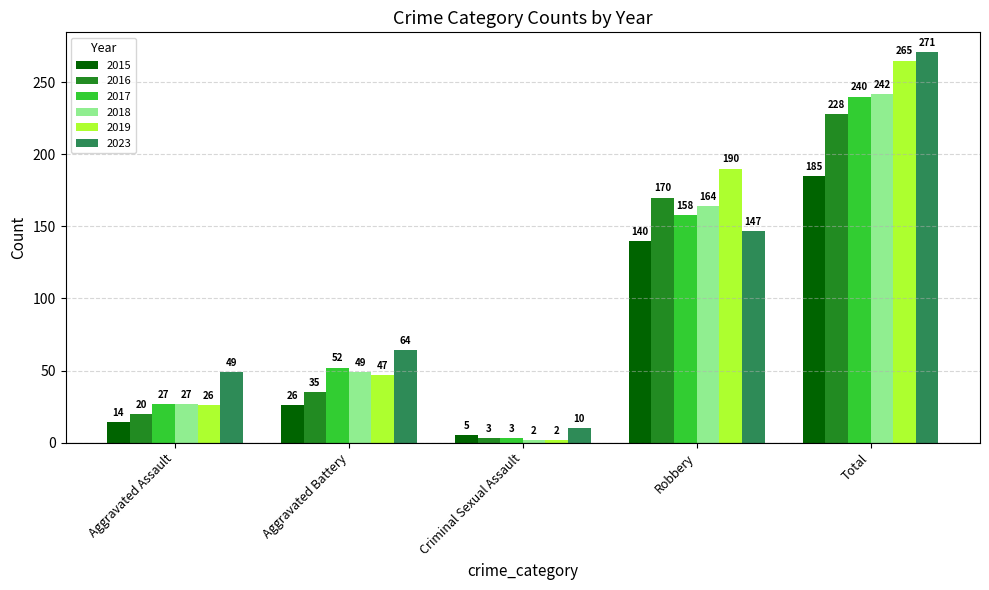

How many 2017 values are between 27 and 158?

3